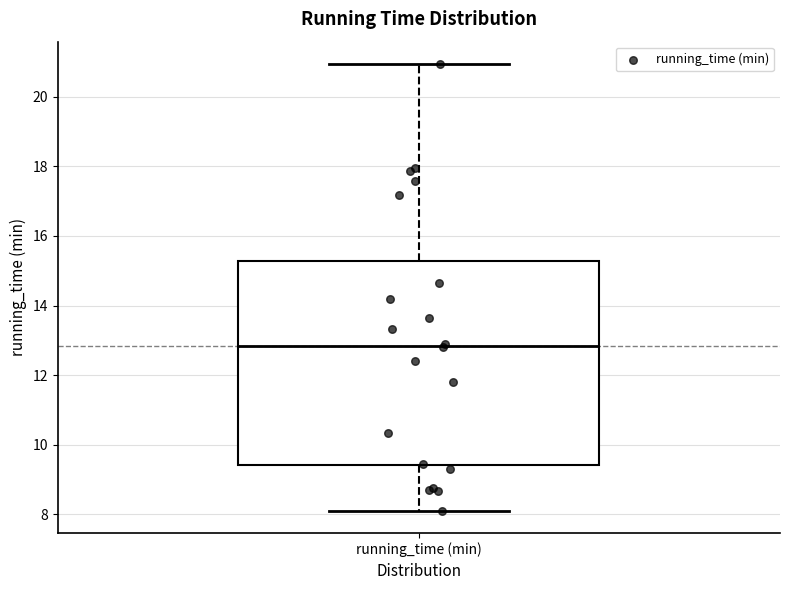

Read this box plot against the y-axis: the position of the median line, the range covered by the box, and the ends of both whiskers. The values are not printed on the chart, so give them approximately, as read against the axis.

median 12.8, box 9.4 to 15.2, whiskers 8.2 to 21.0